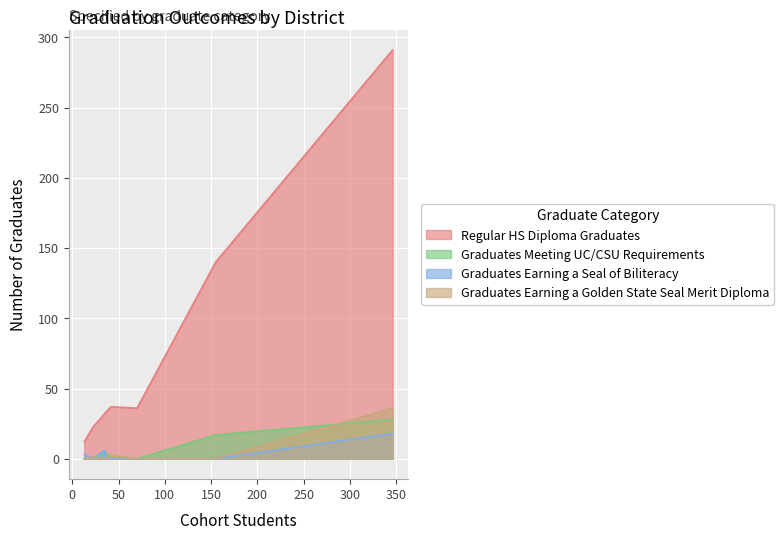

What is the maximum value for Graduates Earning a Seal of Biliteracy?

18